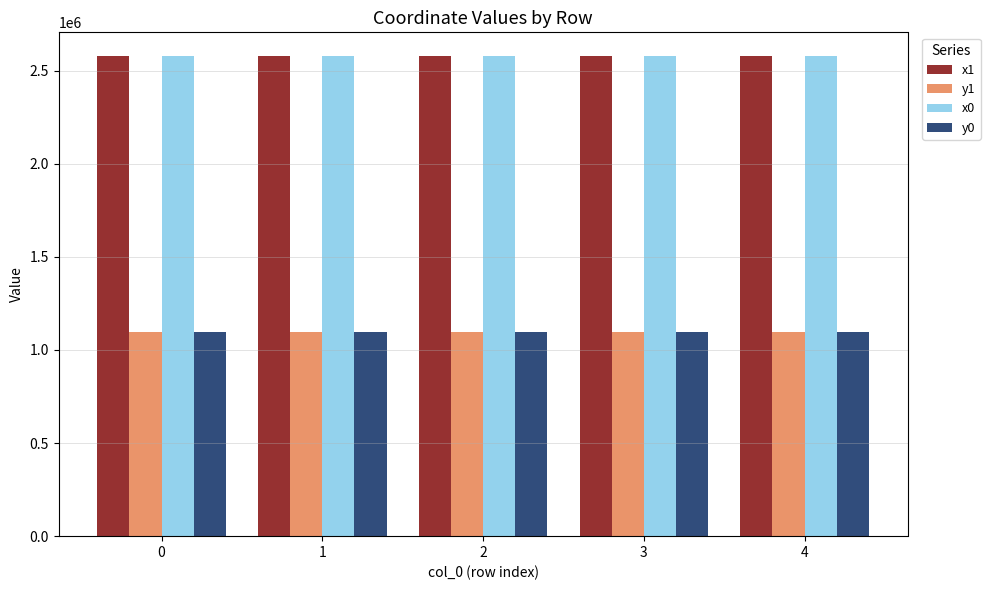

What is the spread (max minus min) of values at 1?

1479649.4